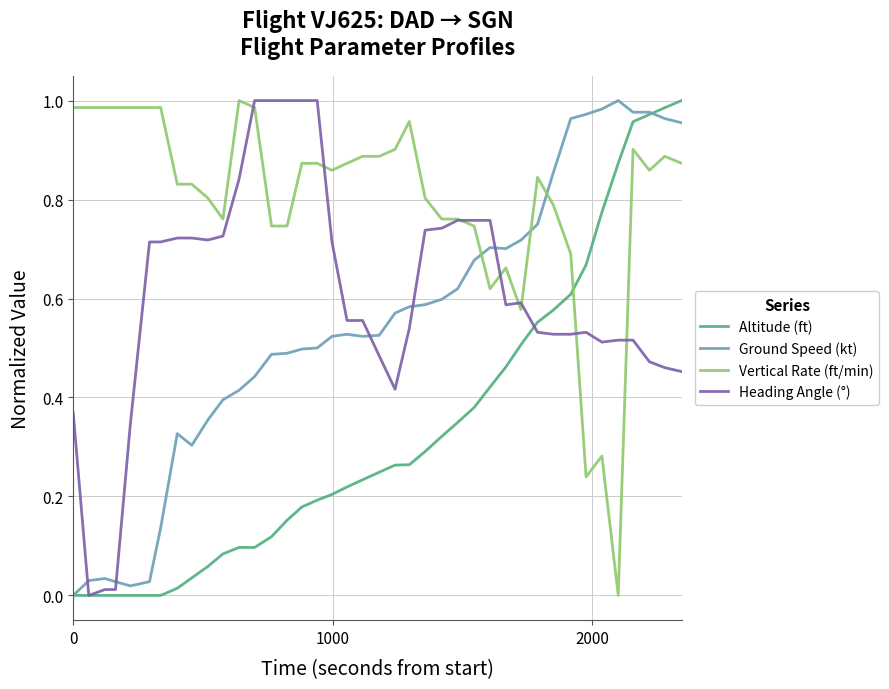

True or false: Heading Angle (°) and Ground Speed (kt) cross at least once.

True